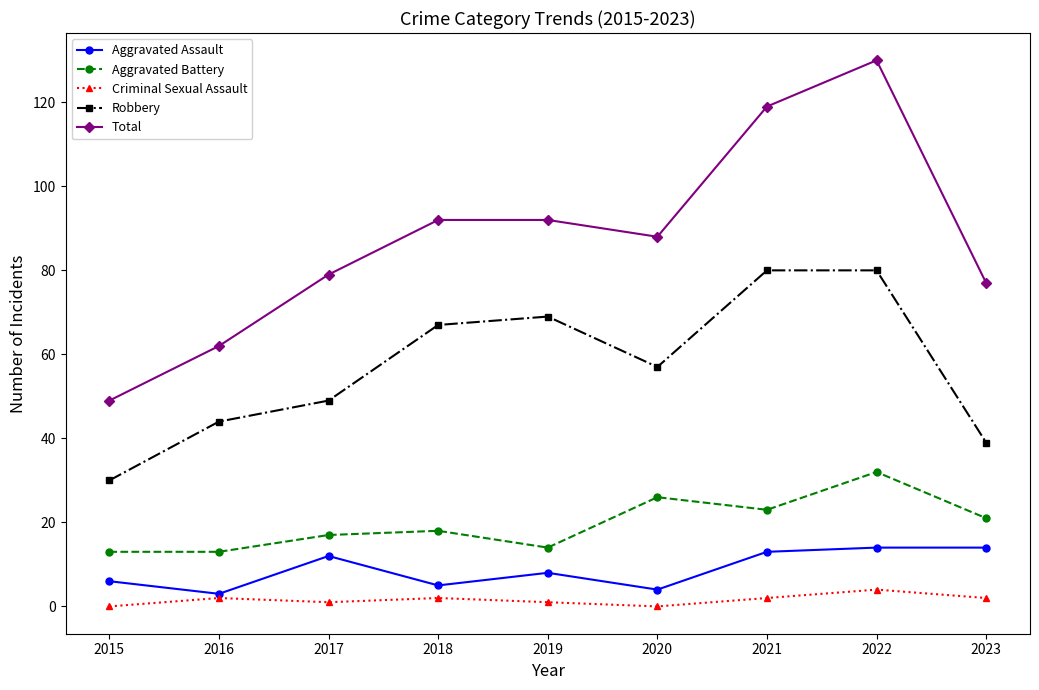

Which series has the largest total across all categories?

Total